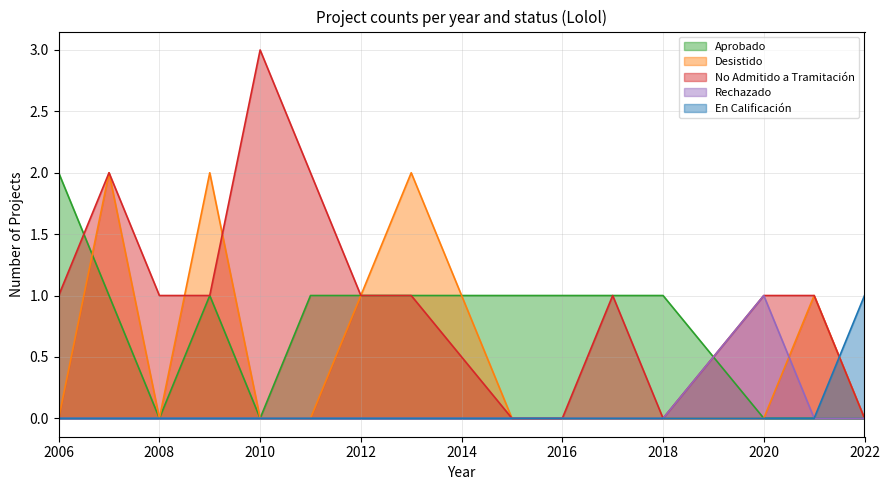

Rank the series by their maximum value, from highest to lowest.

No Admitido a Tramitación, Desistido, Aprobado, Rechazado, En Calificación